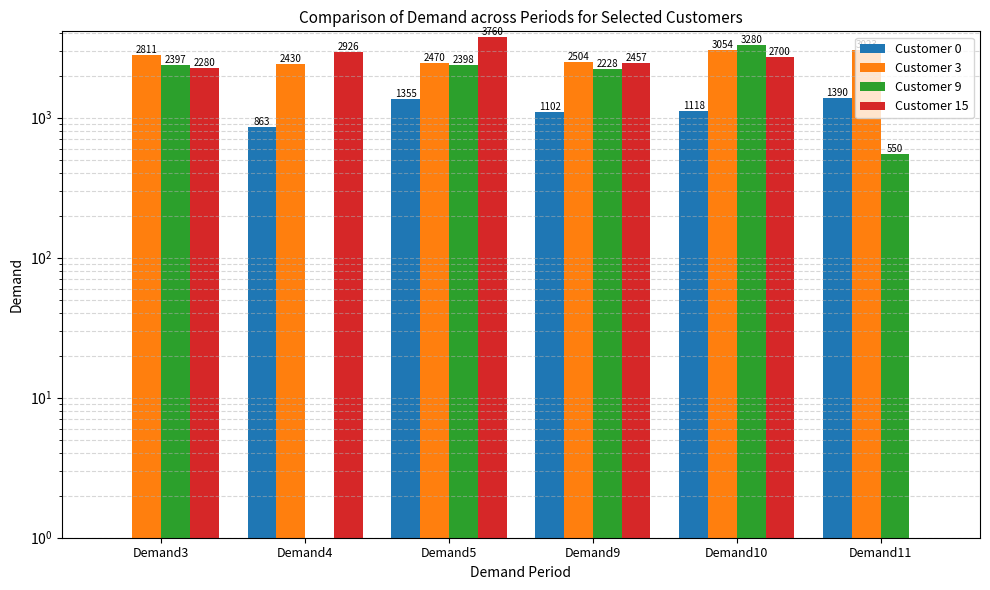

Reading right to left, list all the values displayed in this chart.

Customer 0: 1390	1118	1102	1355	863	0
Customer 3: 3023	3054	2504	2470	2430	2811
Customer 9: 550	3280	2228	2398	0	2397
Customer 15: 0	2700	2457	3760	2926	2280